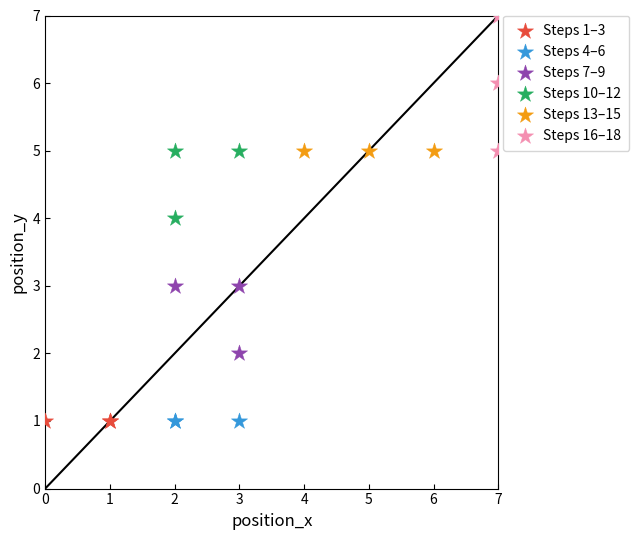

Which series contains the highest Y value?

Steps 16–18